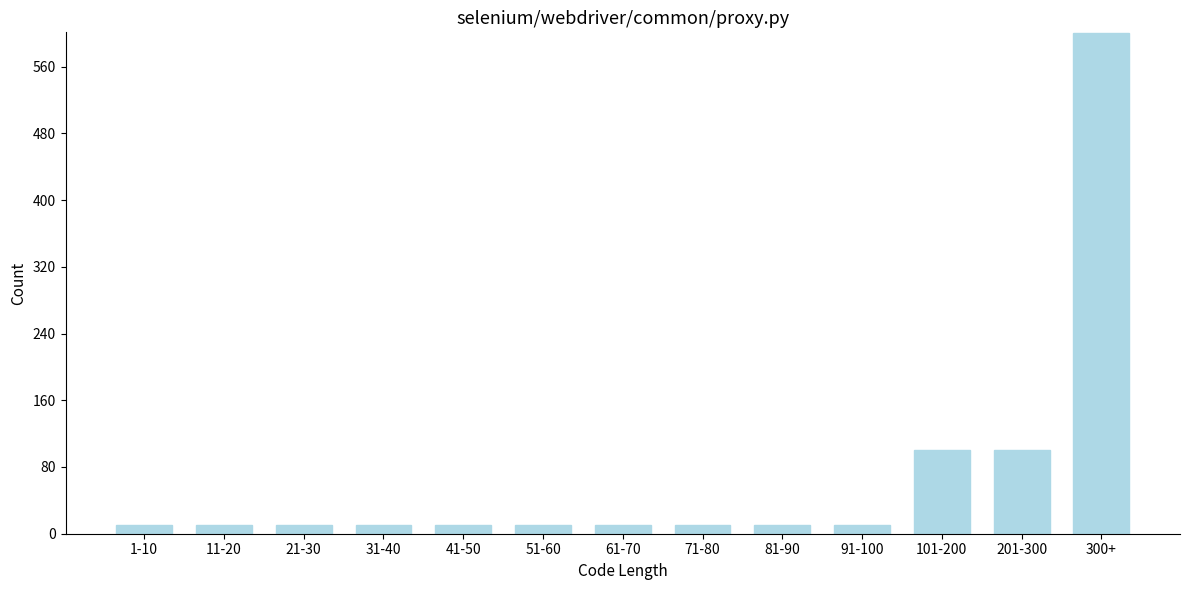

Reading left to right, transcribe all the data shown in this chart.

1-10=10	11-20=10	21-30=10	31-40=10	41-50=10	51-60=10	61-70=10	71-80=10	81-90=10	91-100=10	101-200=100	201-300=100	300+=600